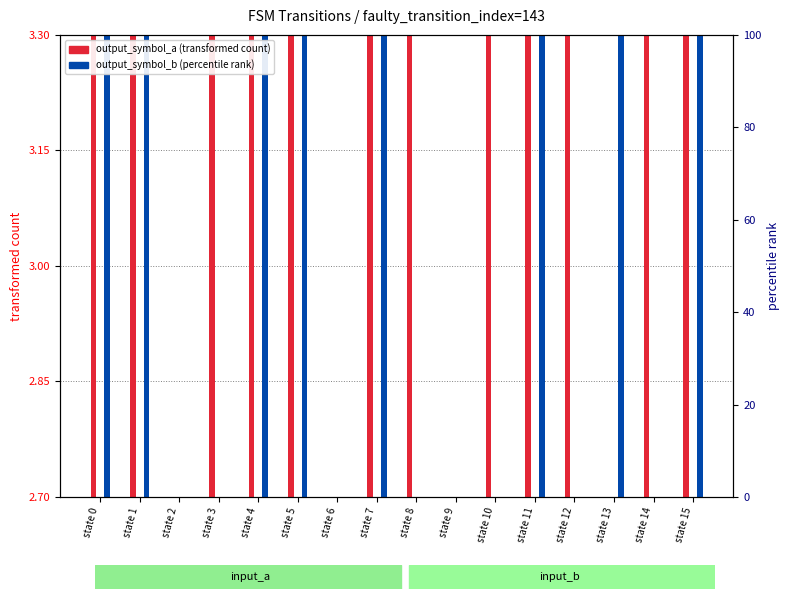

Is the value of output_symbol_b (percentile rank) at state 13 greater than the value of output_symbol_a (transformed count) at state 14?

No